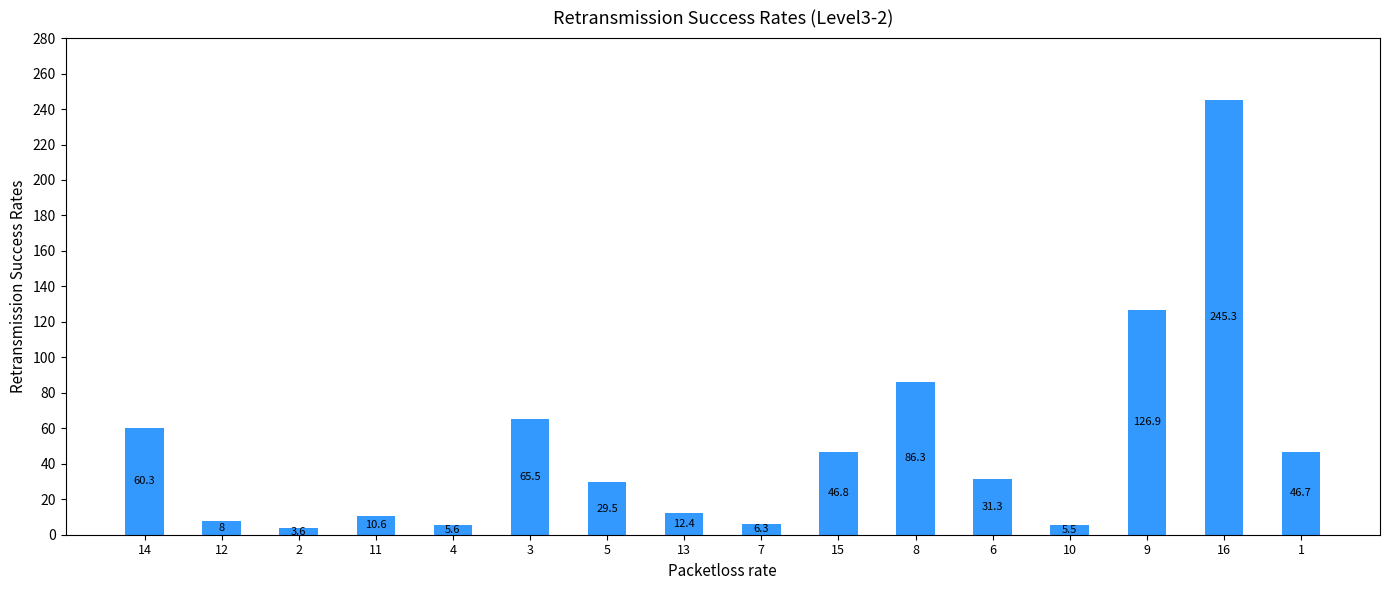

What is the value of the 12th bar from the left?

31.3